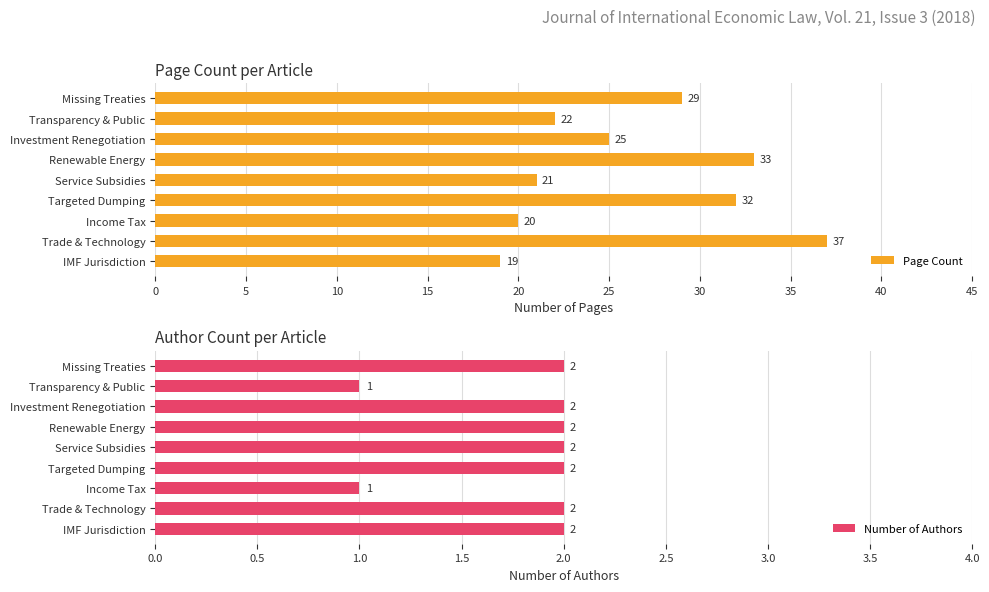

What is the difference between the maximum and minimum values in the Page Count series?

18